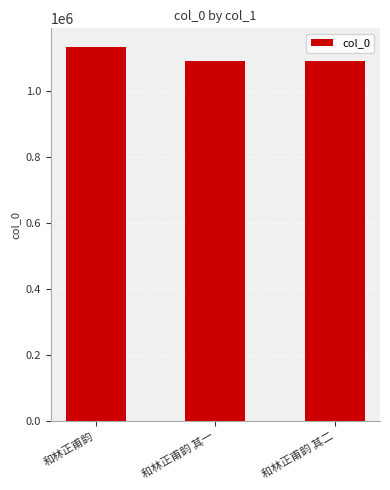

The value at 和林正甫韵 其二 is 1090472. True or false?

True